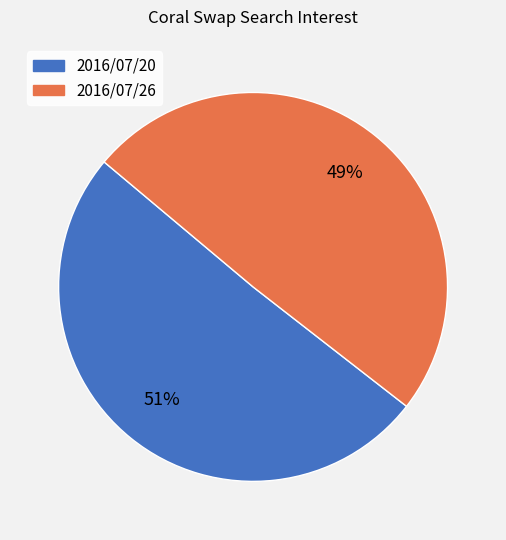

Is it true that 2016/07/20 is 51% of the pie?

True